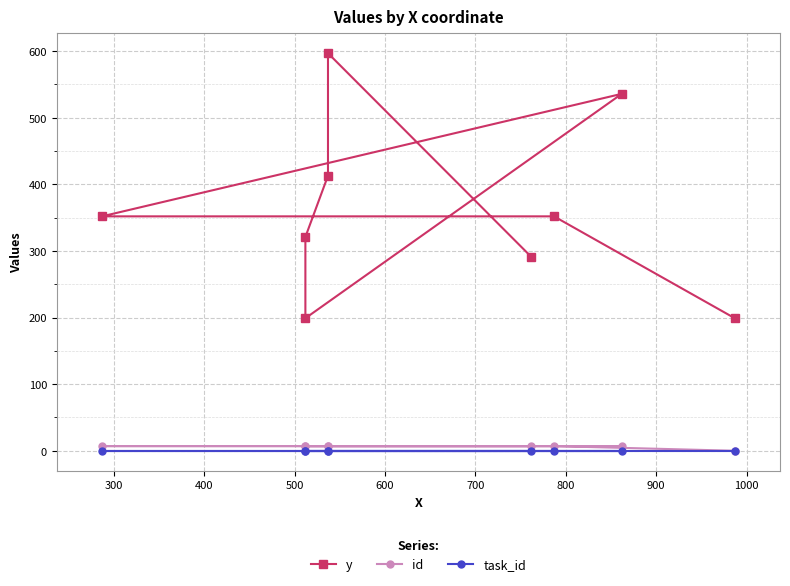

Is the value of y at 500 greater than the value of id at 500?

Yes